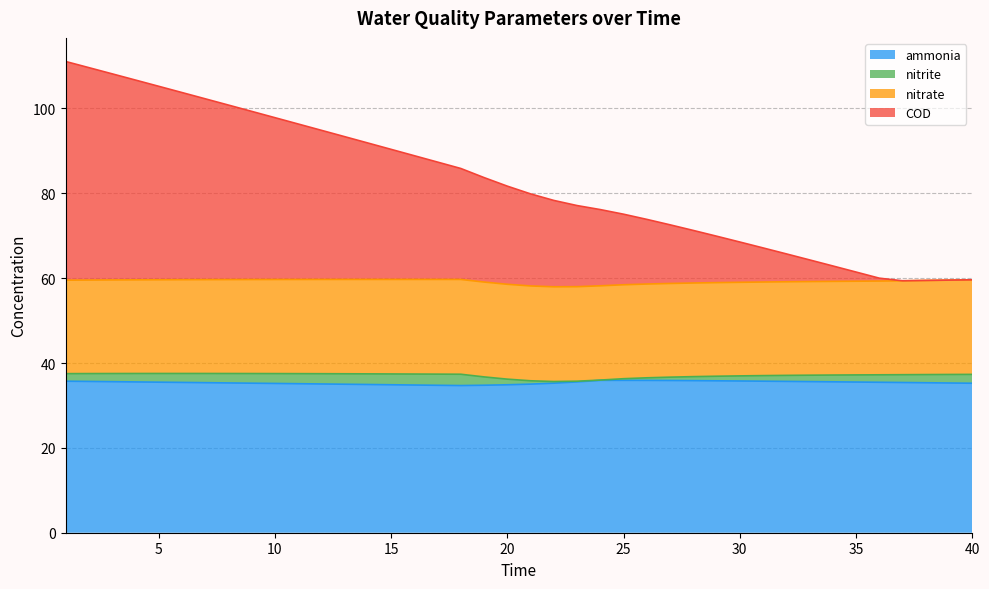

What is the minimum value for ammonia?

34.7